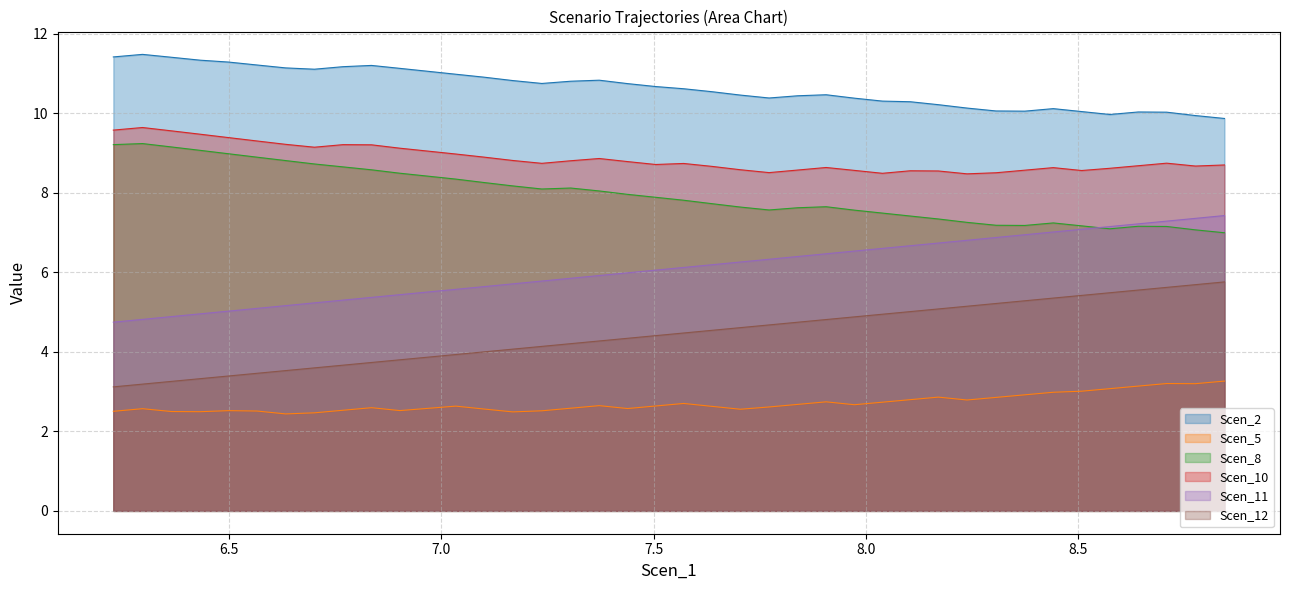

True or false: Scen_8 and Scen_5 intersect in this chart.

False